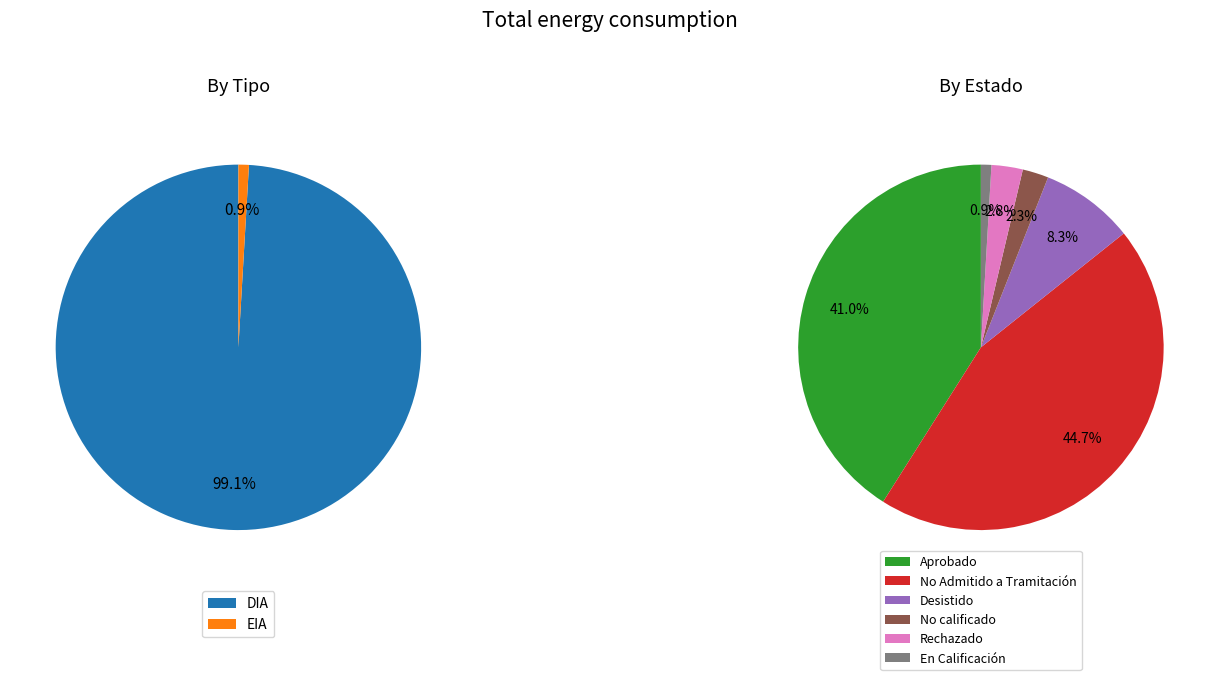

What is the majority slice?

DIA